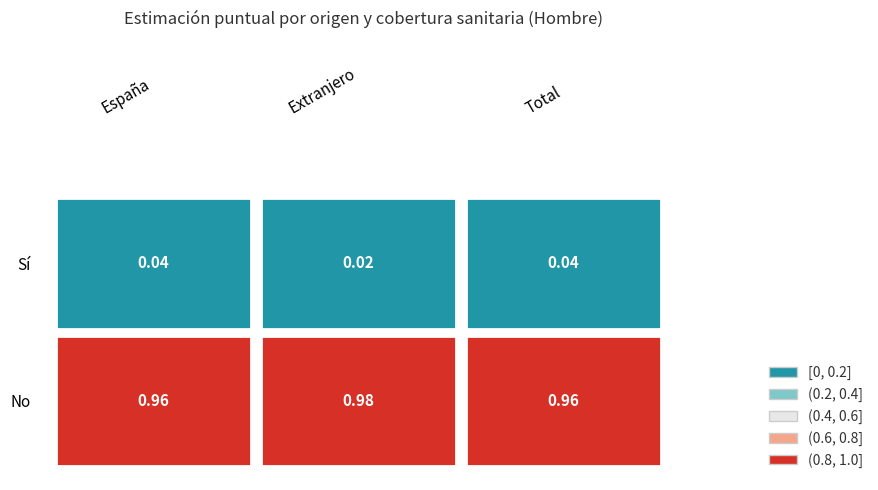

Between Sí and No, which is larger?

No